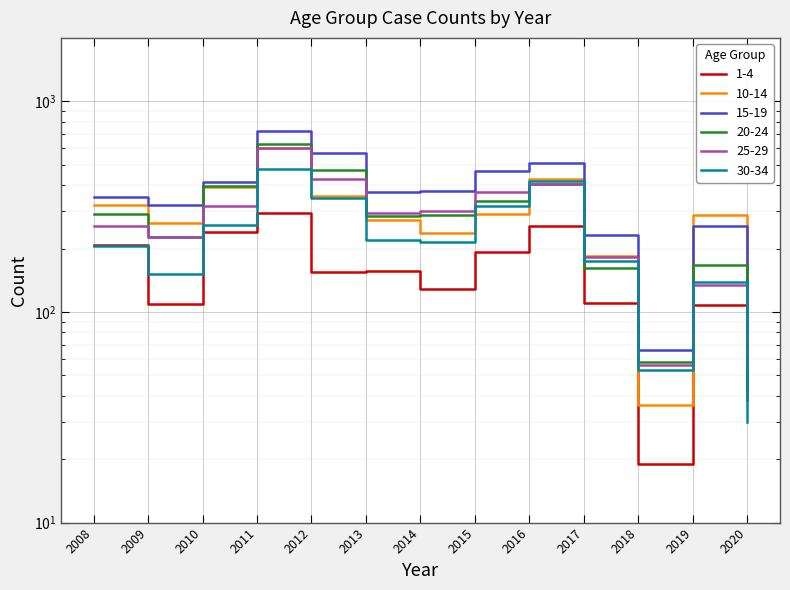

At which label does 15-19 reach its peak?

2011